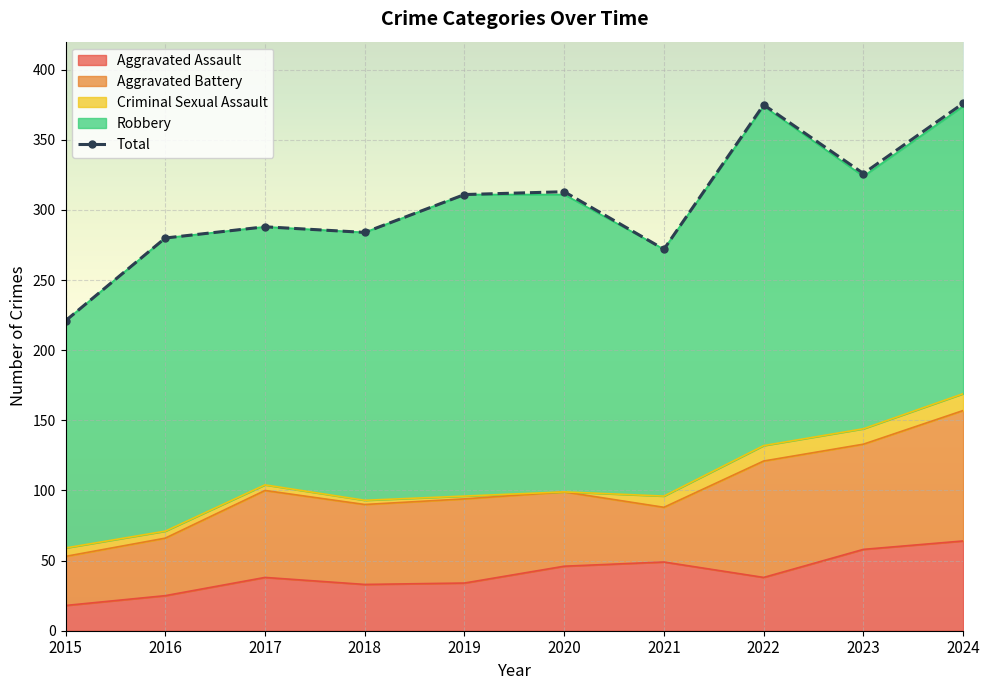

What is the difference between the second highest and second lowest values?

103